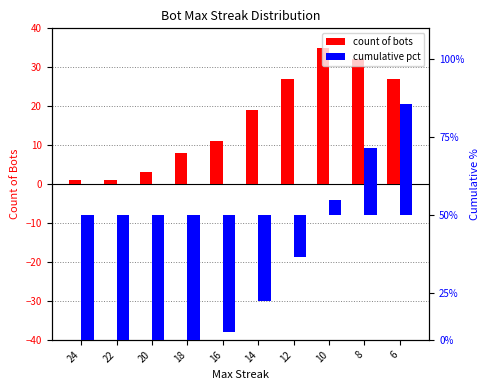

What is the sum of the count of bots values at 6 and 22?

28.0